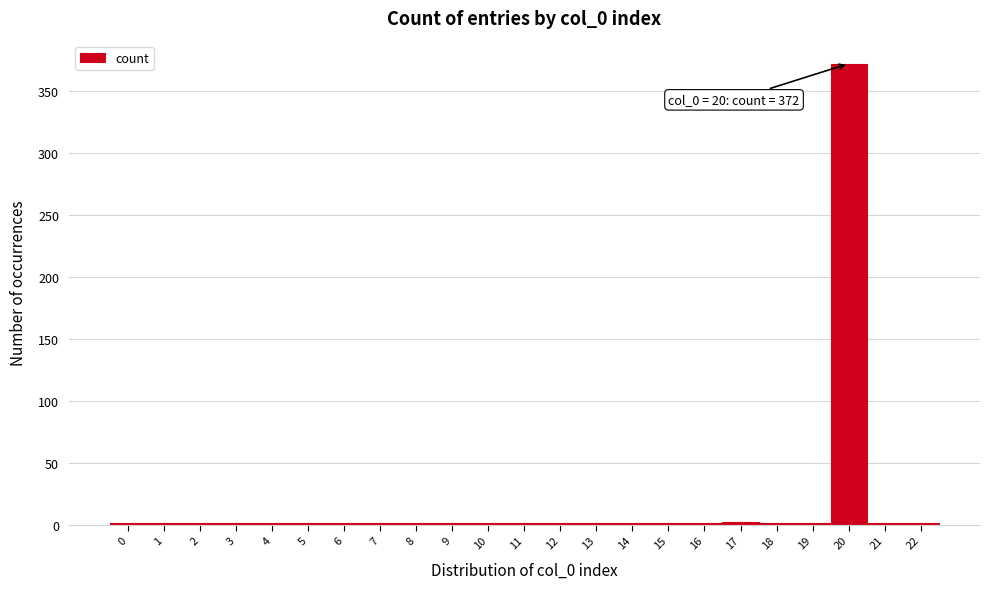

Which range on the x-axis has the tallest bar?

19.5 to 20.5